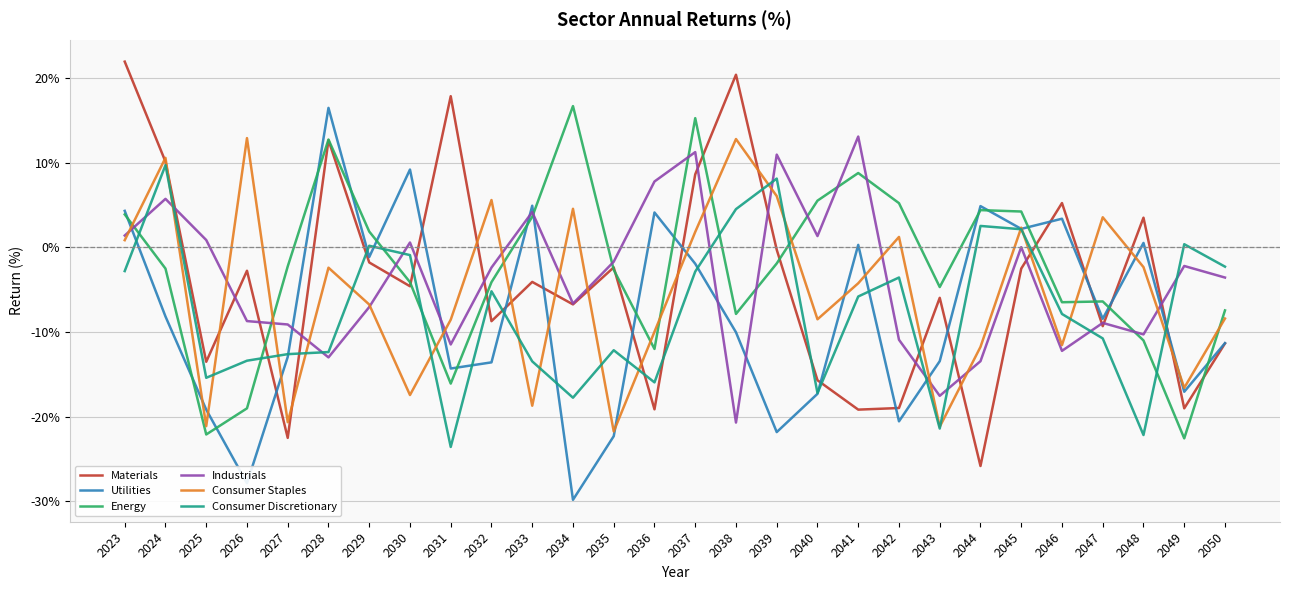

Is the value of Industrials at 2038 greater than the value of Energy at 2047?

No